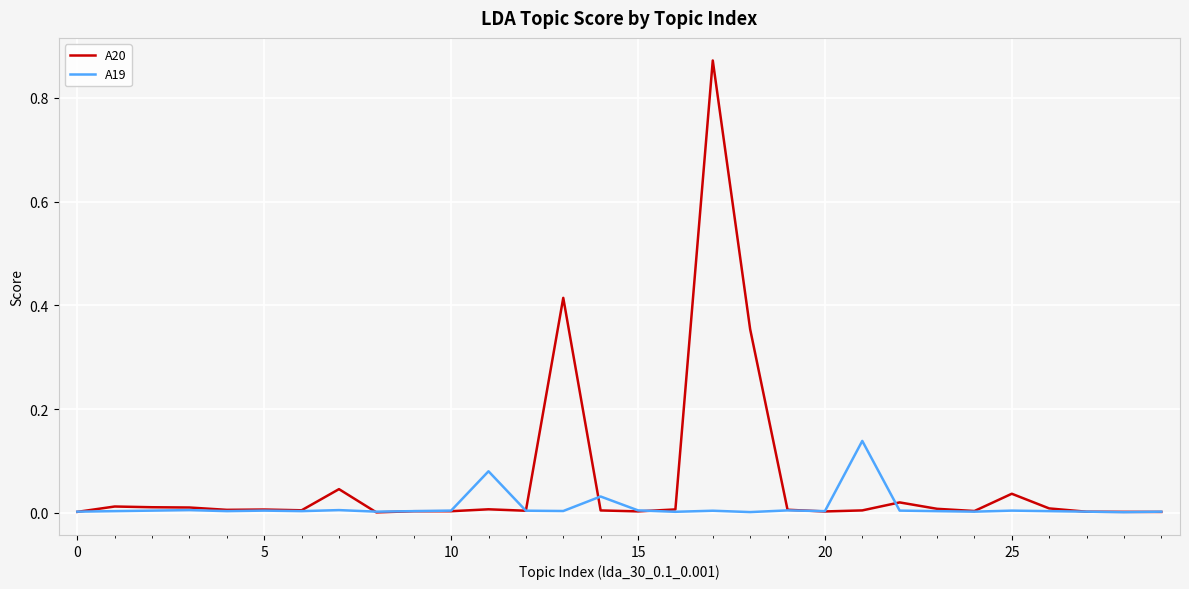

Which series has the largest range (max minus min)?

A20